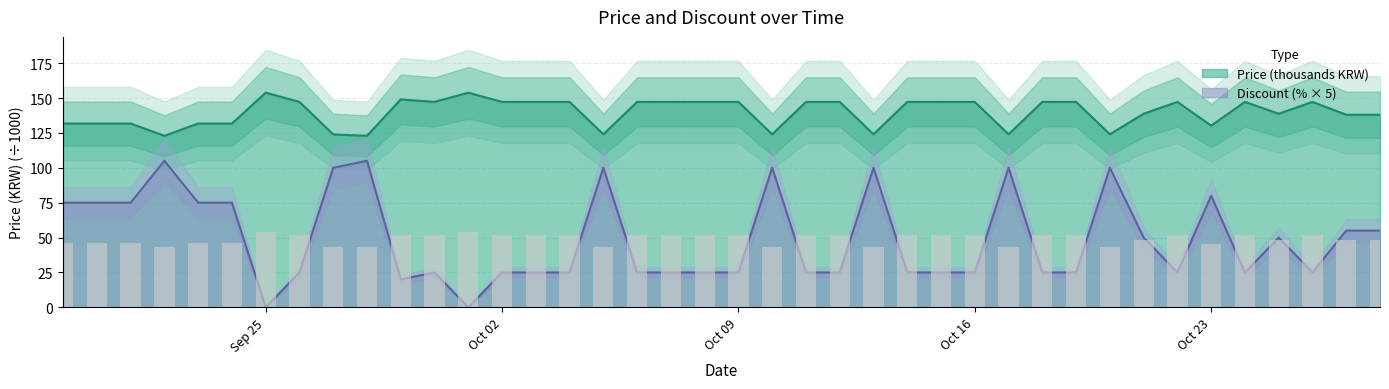

What is the sum of all Price values?

5585.2